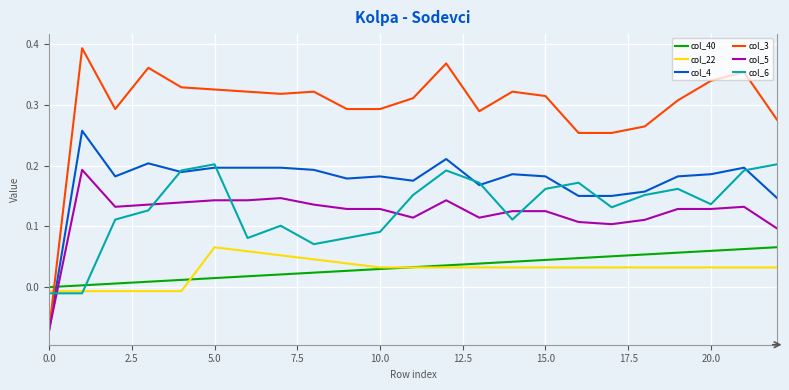

True or false: col_3 and col_6 intersect in this chart.

True